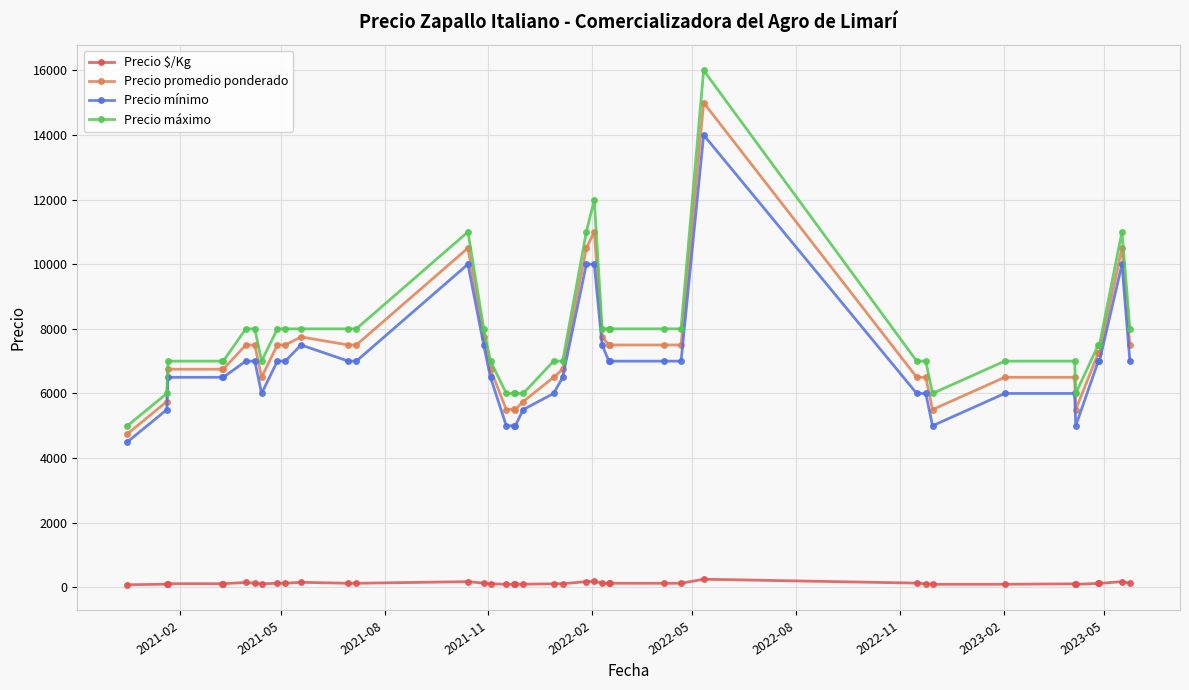

What is the highest value of the Precio mínimo series?

14000